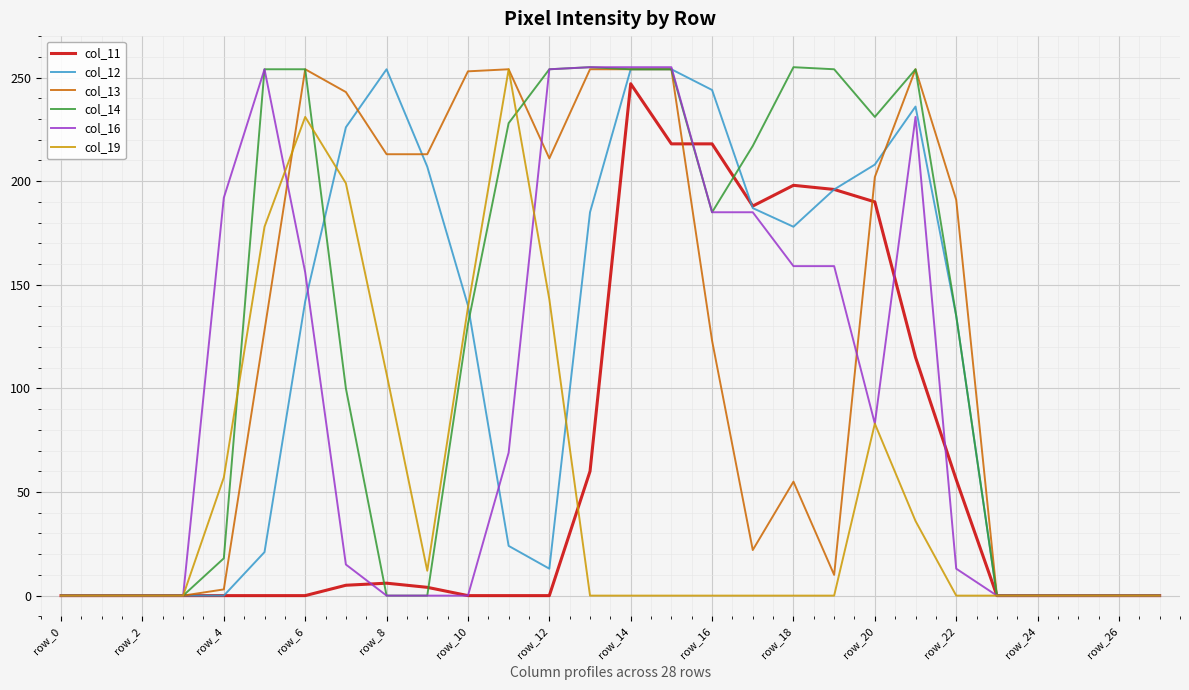

True or false: col_16 and col_12 intersect in this chart.

True